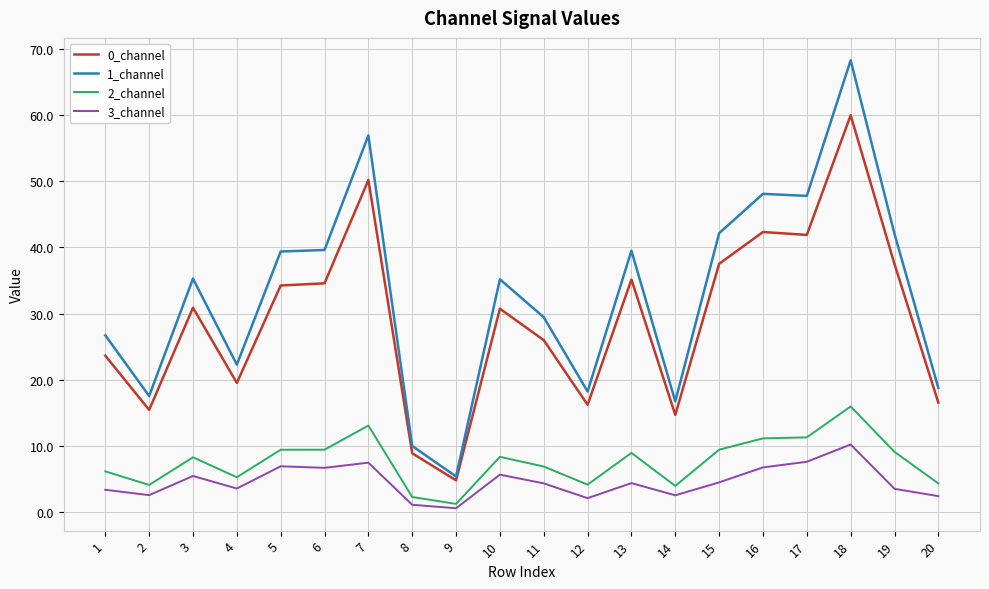

Which series has the largest total across all categories?

1_channel